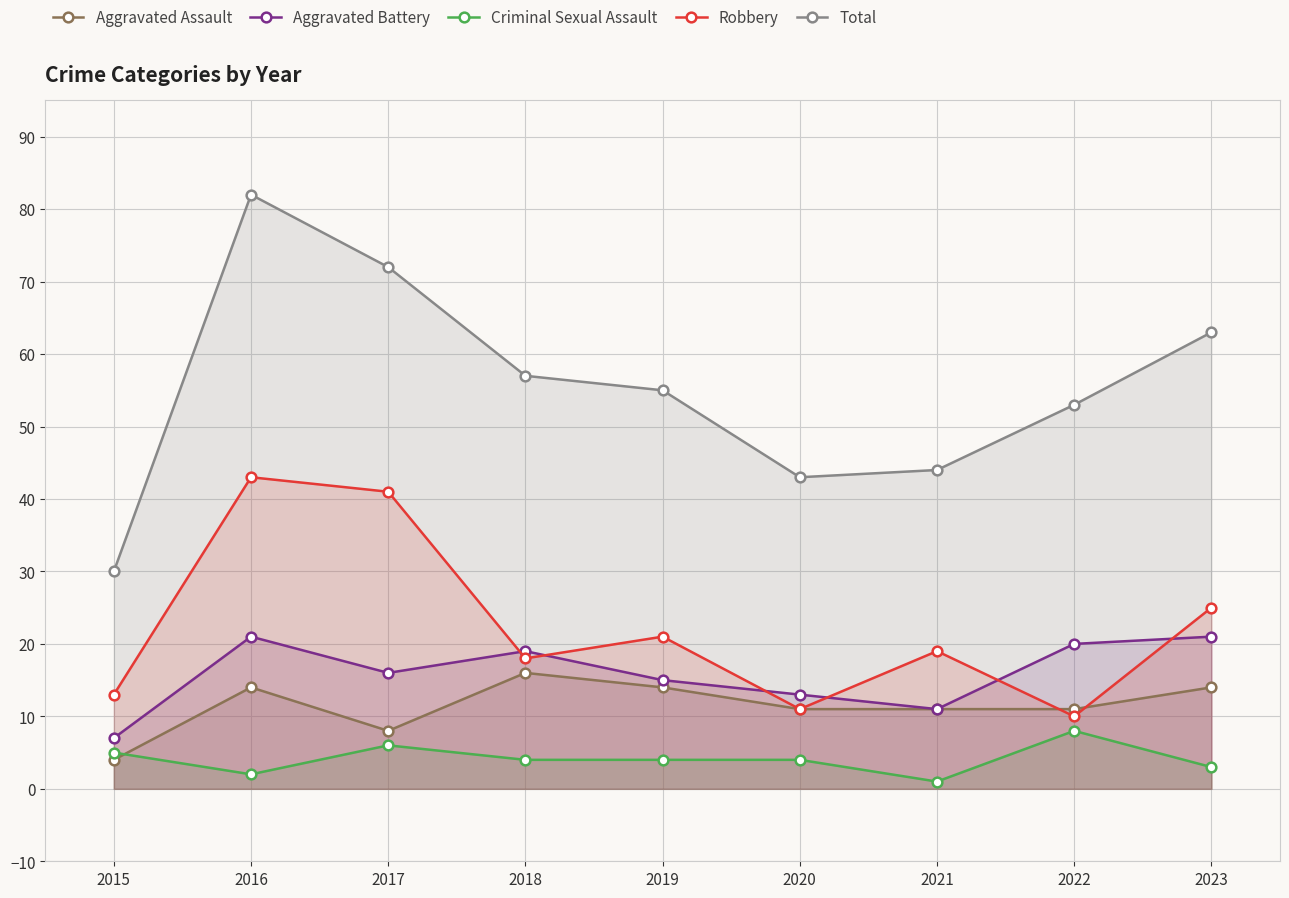

What is the difference between the maximum and second lowest values in the Total series?

39